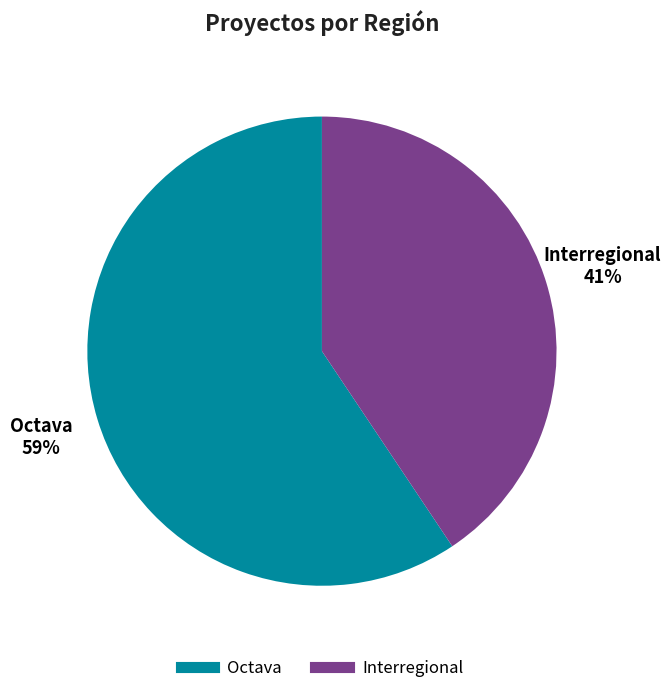

Rank the categories by value from highest to lowest.

Octava, Interregional